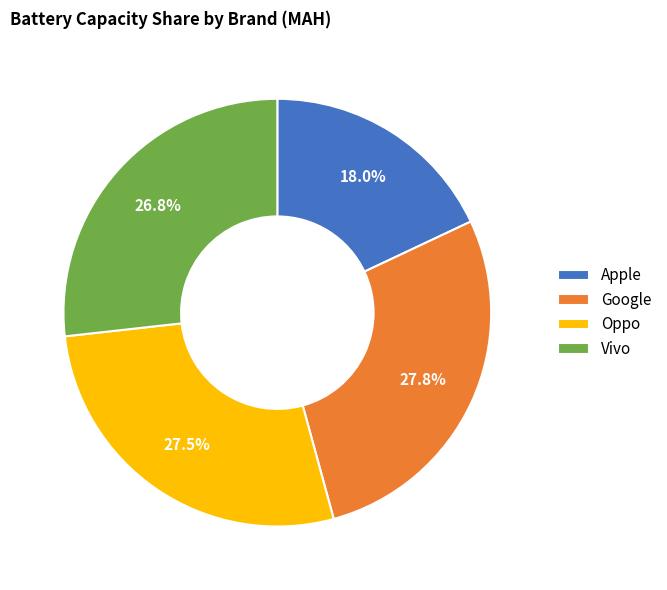

Which category has the smallest portion of the pie?

Apple